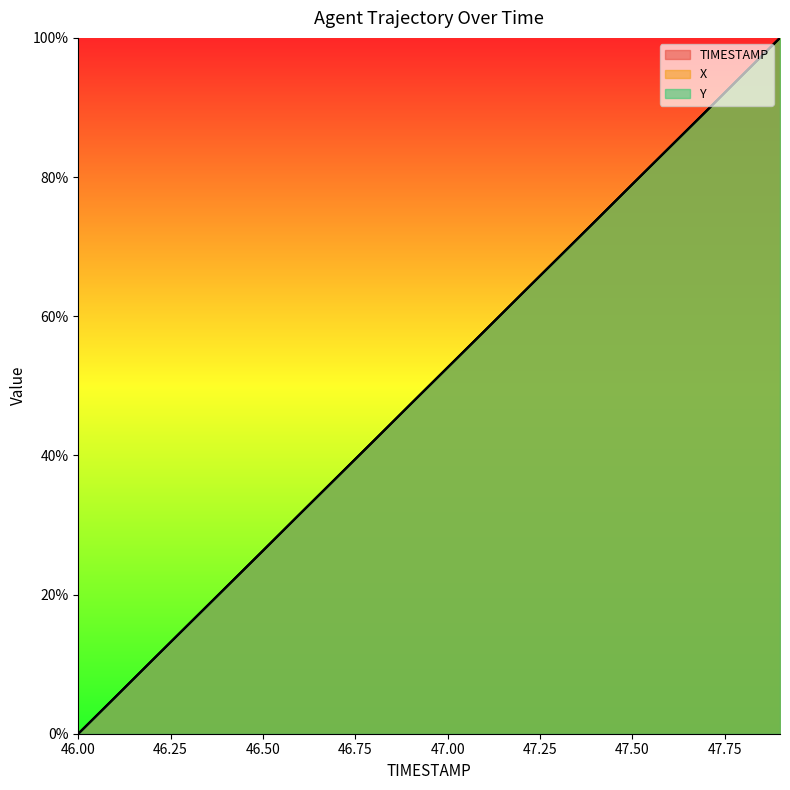

How many values in X are above zero?

19